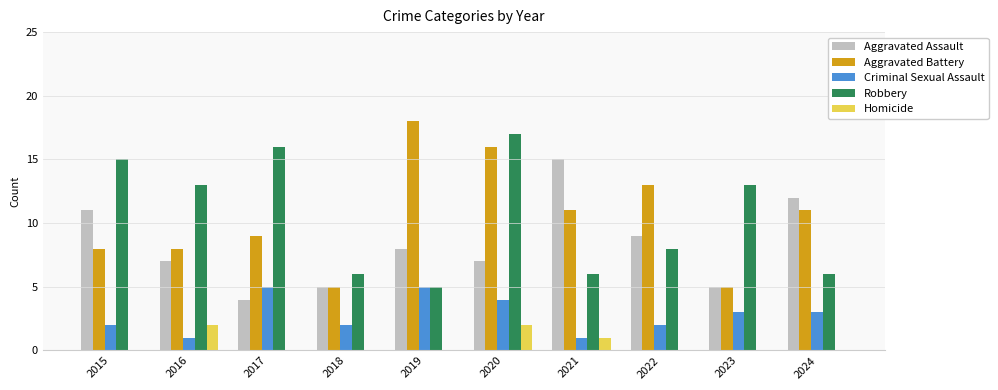

How many groups of bars are there?

10